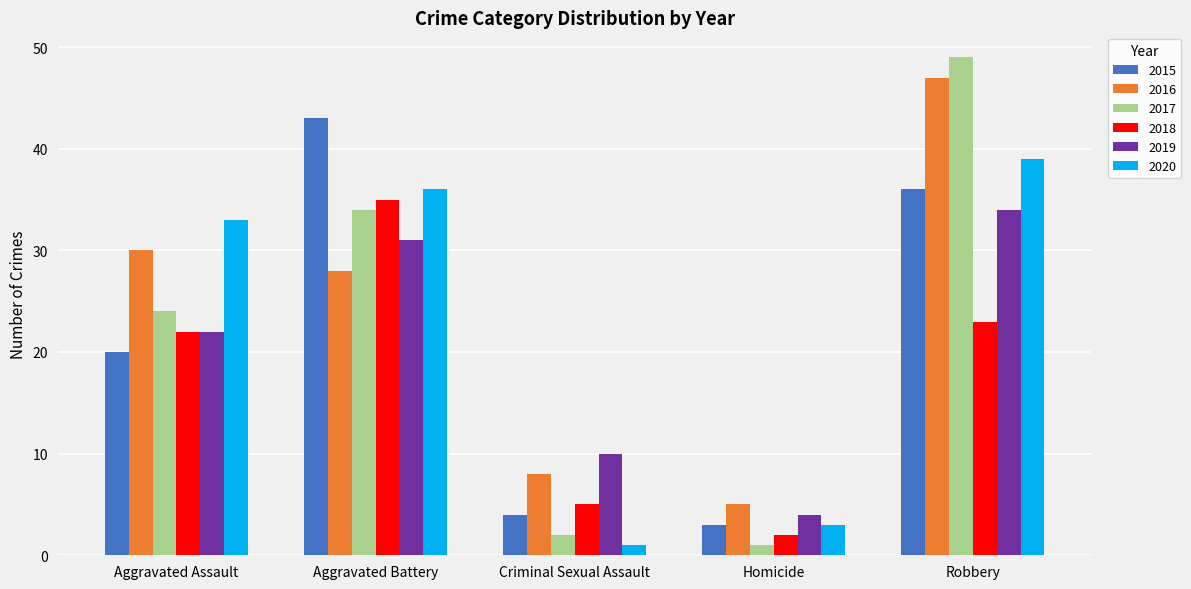

How many distinct data groups are displayed?

6